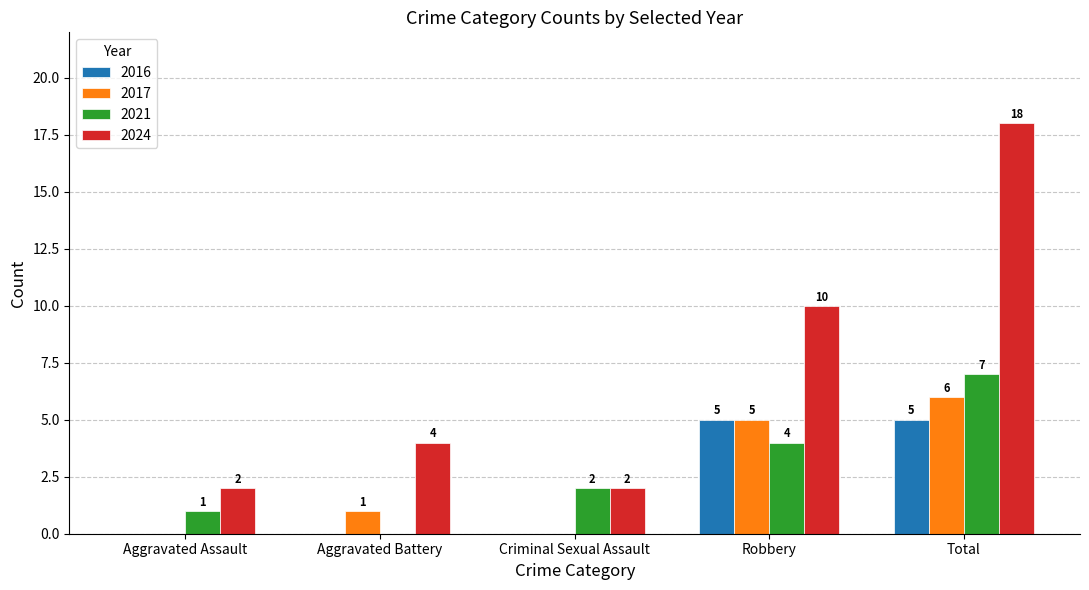

Read the 2024 value at Total.

18